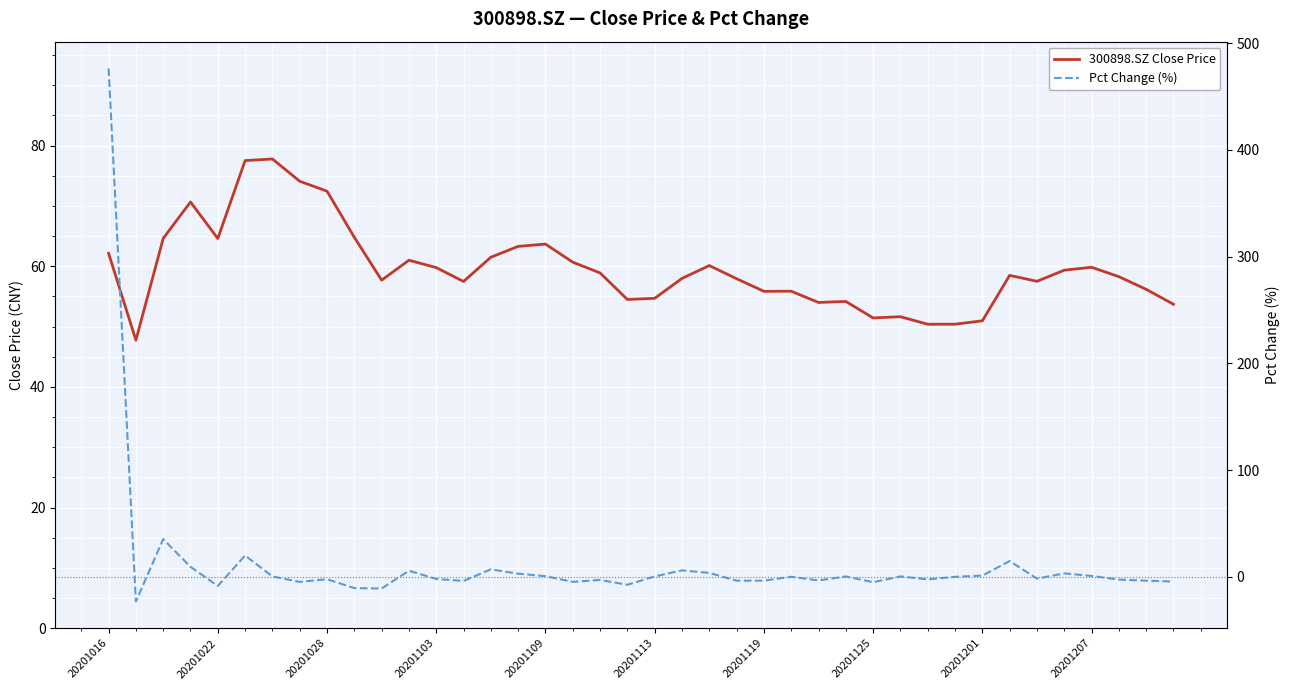

Rank the series at 20201028 from highest to lowest value.

300898.SZ Close Price, Pct Change (%)